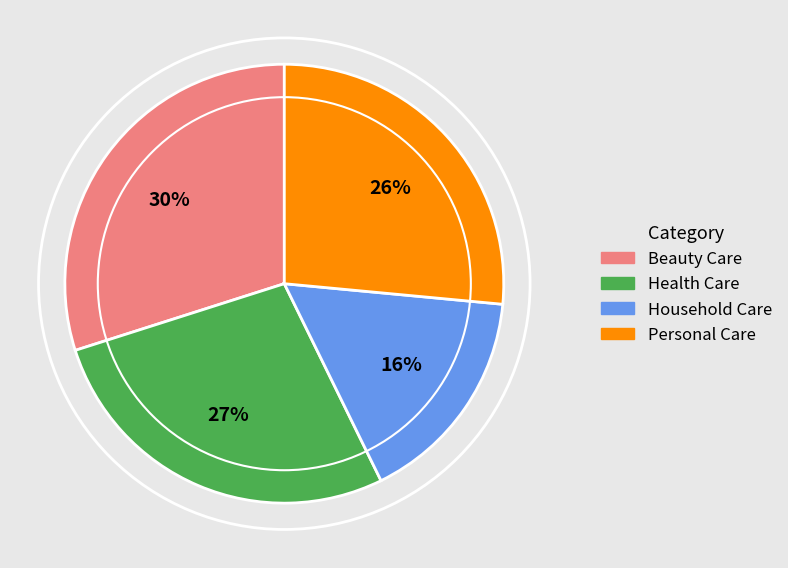

Which category has the biggest portion of the pie?

Beauty Care